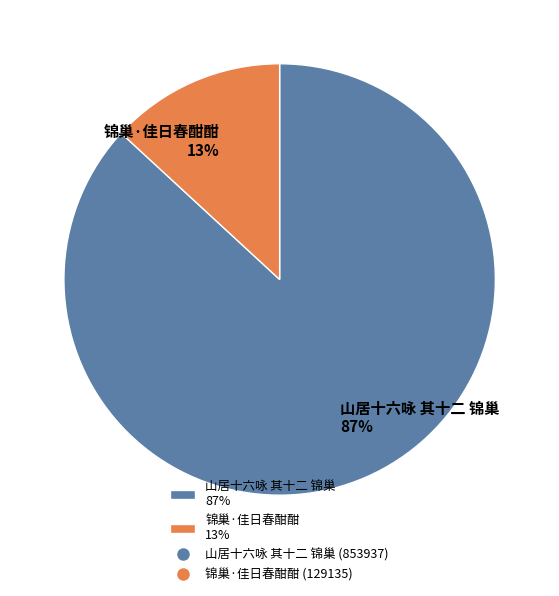

Do 山居十六咏 其十二 锦巢 and 锦巢·佳日春酣酣 together represent more than half of the pie?

Yes